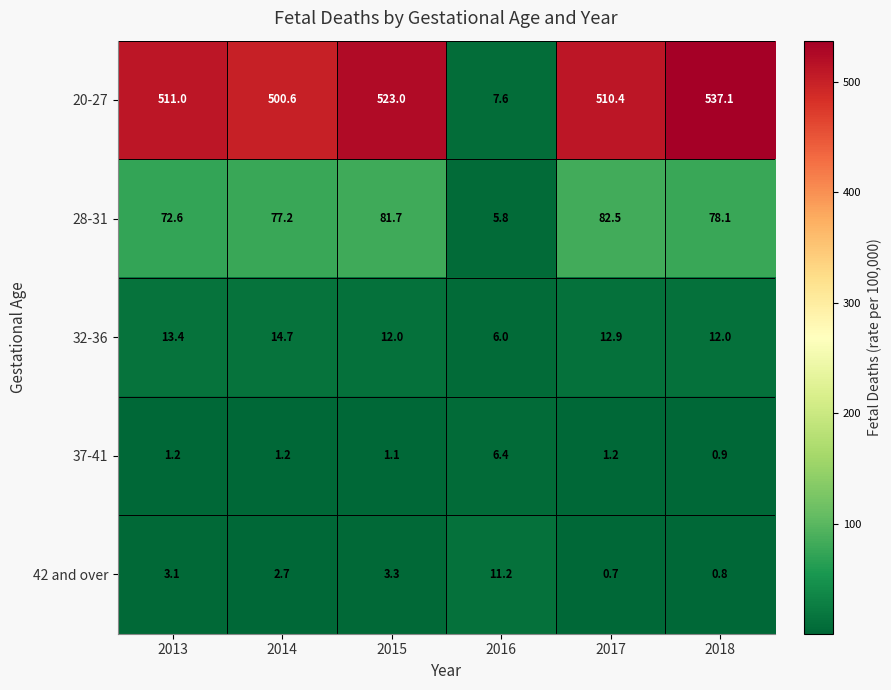

Reading right to left, transcribe all the data shown in this chart.

20-27: 2018=537.1	2017=510.4	2016=7.6	2015=523.0	2014=500.6	2013=511.0
28-31: 2018=78.1	2017=82.5	2016=5.8	2015=81.7	2014=77.2	2013=72.6
32-36: 2018=12.0	2017=12.9	2016=6.0	2015=12.0	2014=14.7	2013=13.4
37-41: 2018=0.9	2017=1.2	2016=6.4	2015=1.1	2014=1.2	2013=1.2
42 and over: 2018=0.8	2017=0.7	2016=11.2	2015=3.3	2014=2.7	2013=3.1